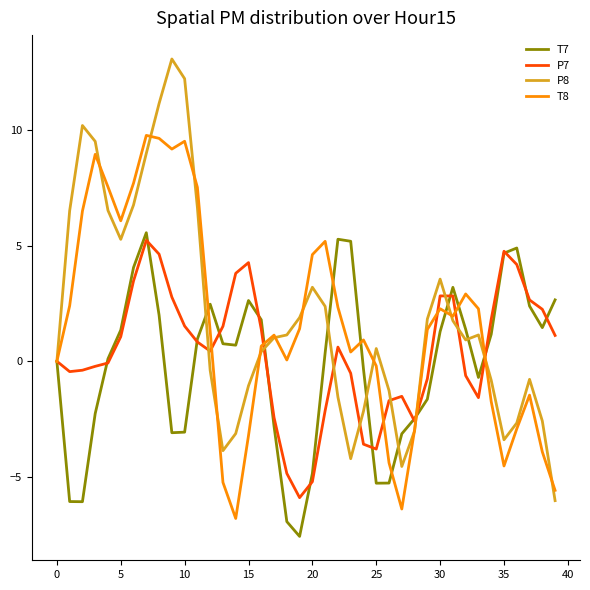

What is the minimum value for T7?

-7.6